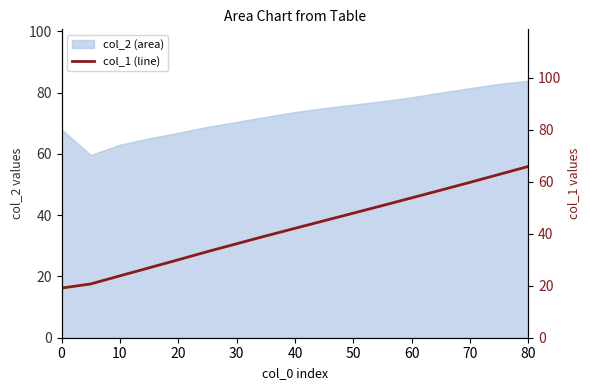

The col_2 (area) series shows 66.9 at 20. True or false?

True